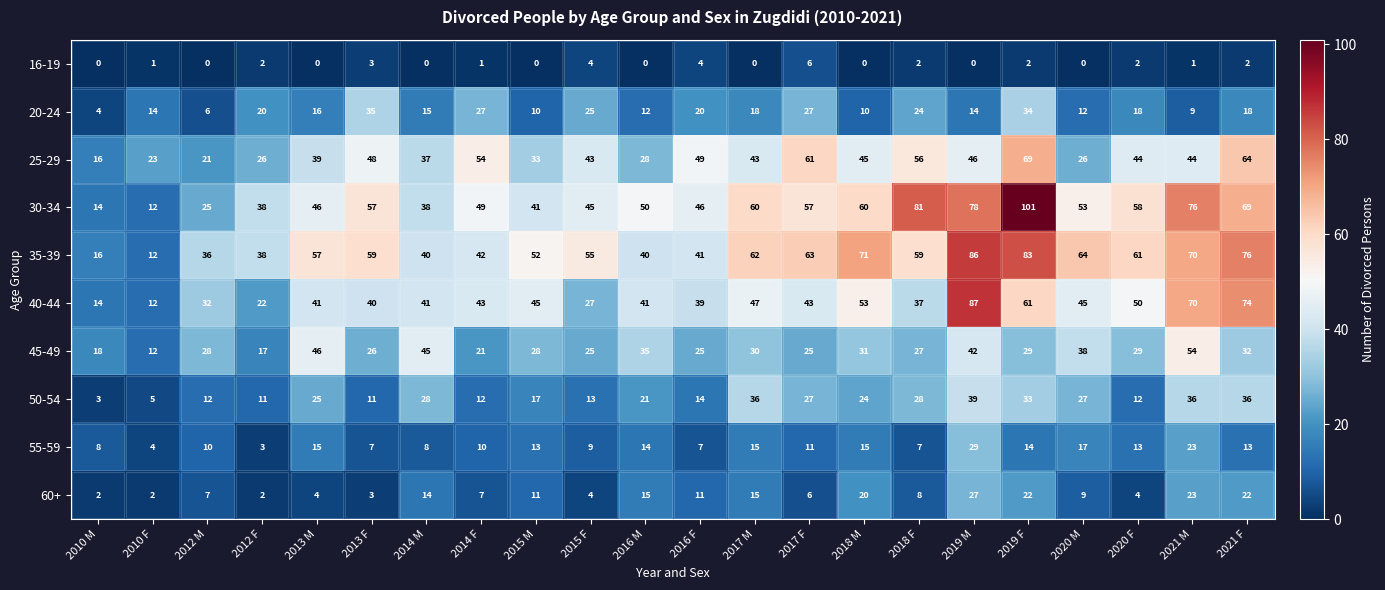

What is the maximum value for 45-49?

54